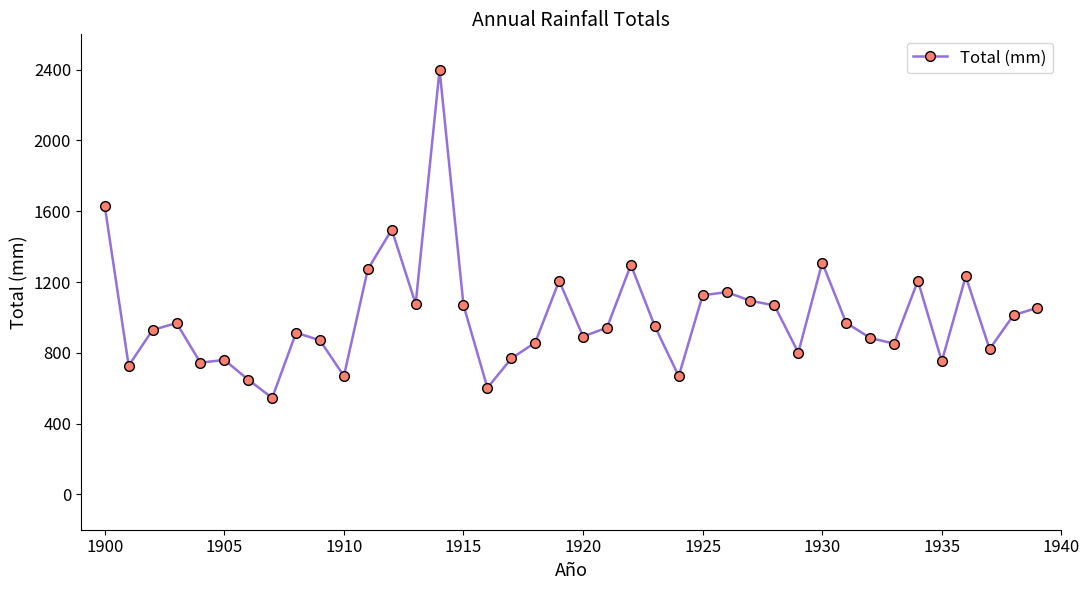

How many data points are less than 950?

20